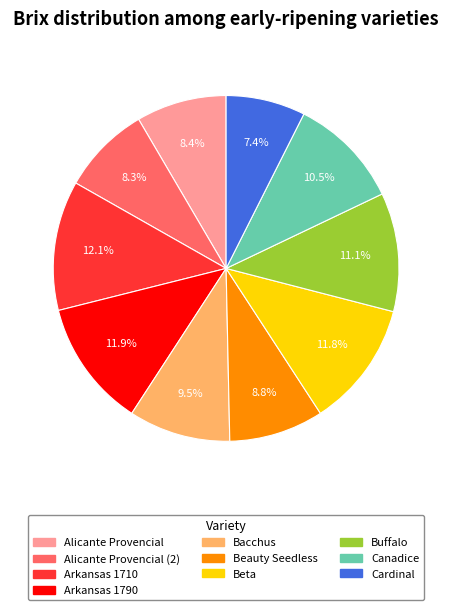

Is there a majority slice in this chart?

No